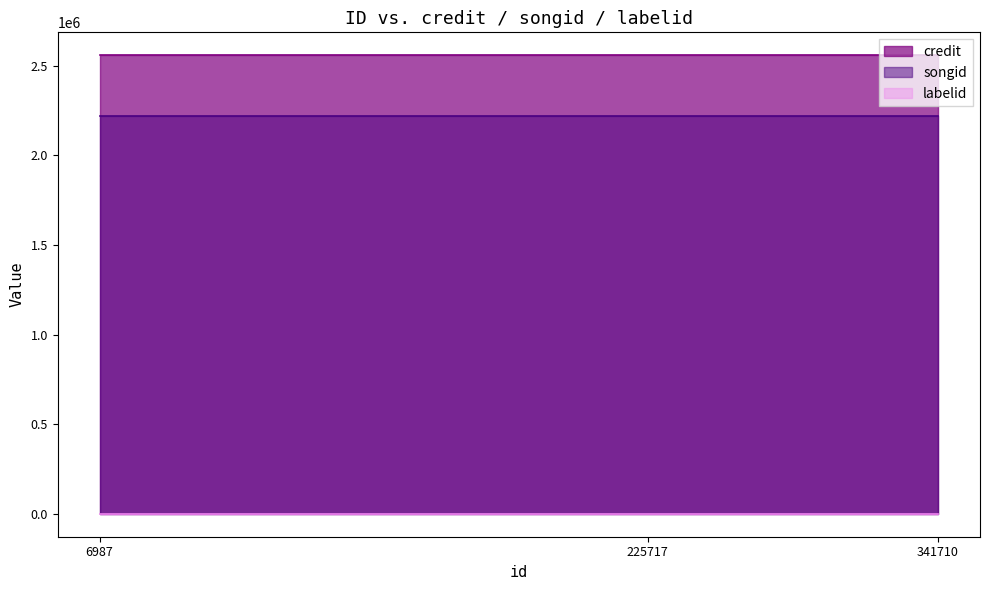

Which label corresponds to the smallest value in the chart?

6987